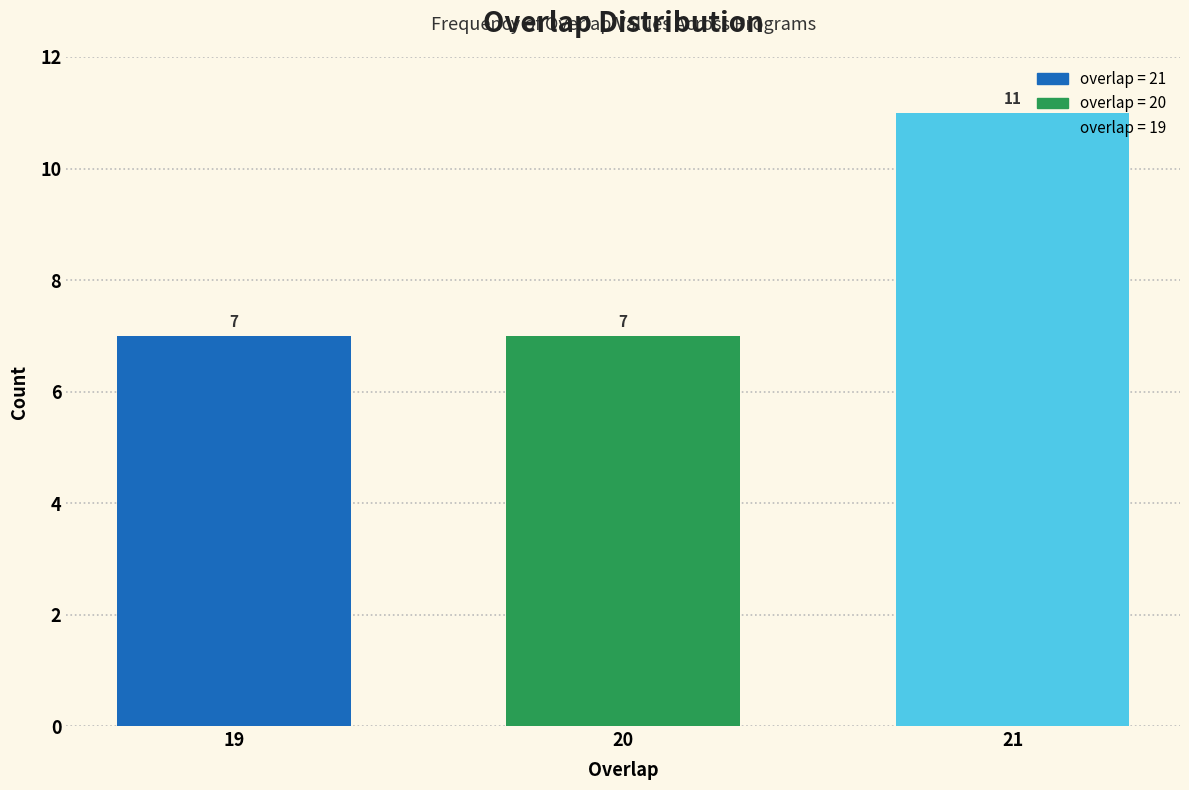

Reading left to right, transcribe all the data shown in this chart.

19=7	20=7	21=11